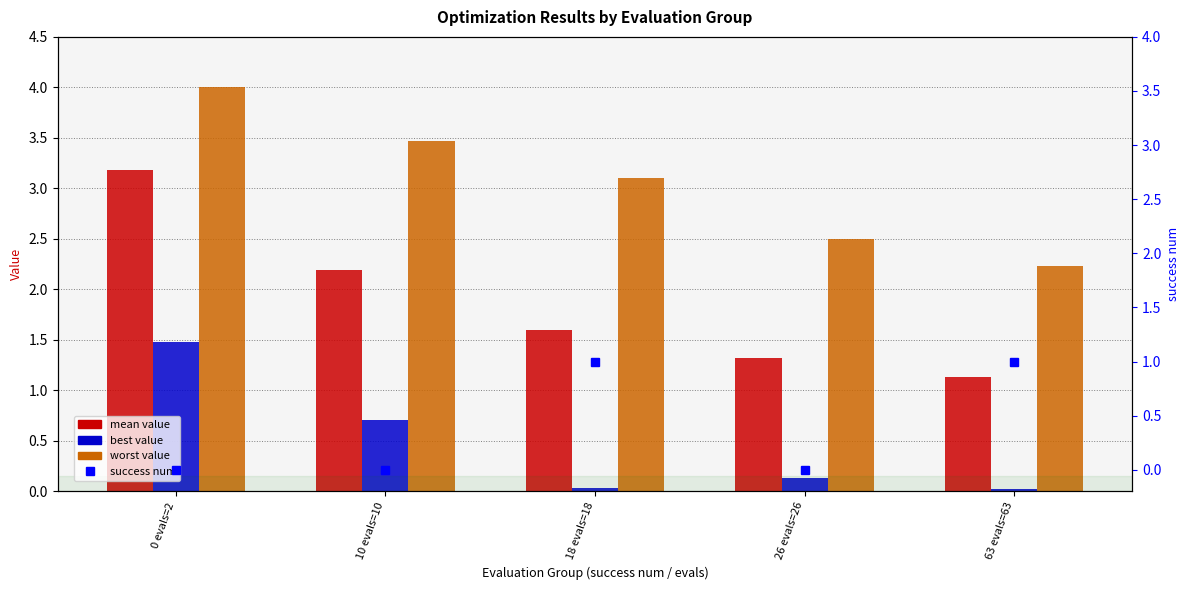

The value of success num at 26 evals=26 is 0.0. True or false?

True